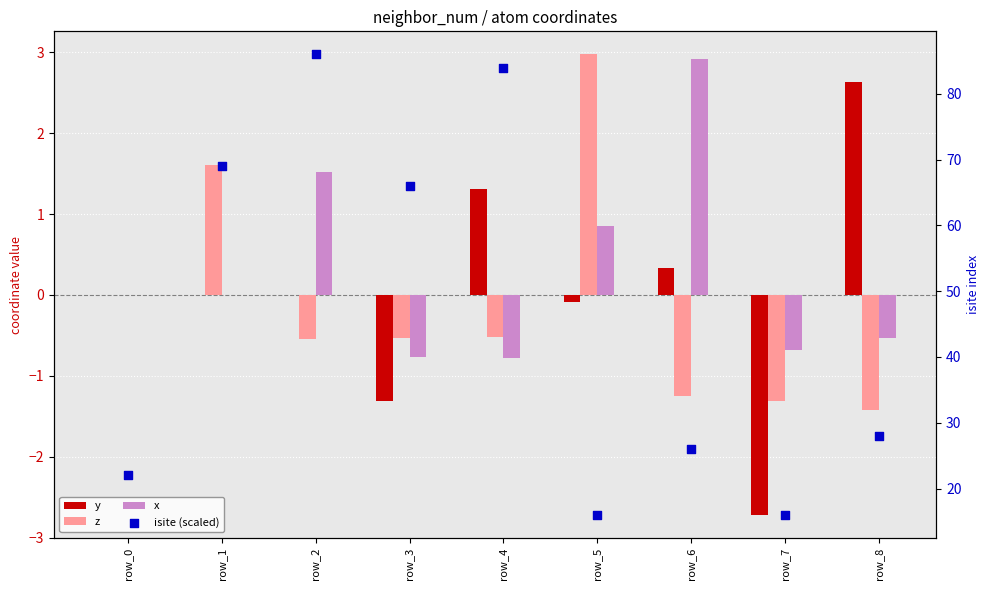

Which series has the largest total across all categories?

isite (scaled)